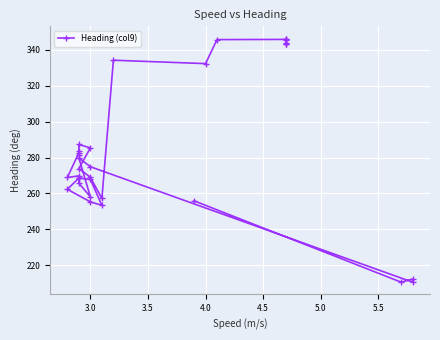

How many points are higher than both their immediate neighbors (excluding endpoints)?

9